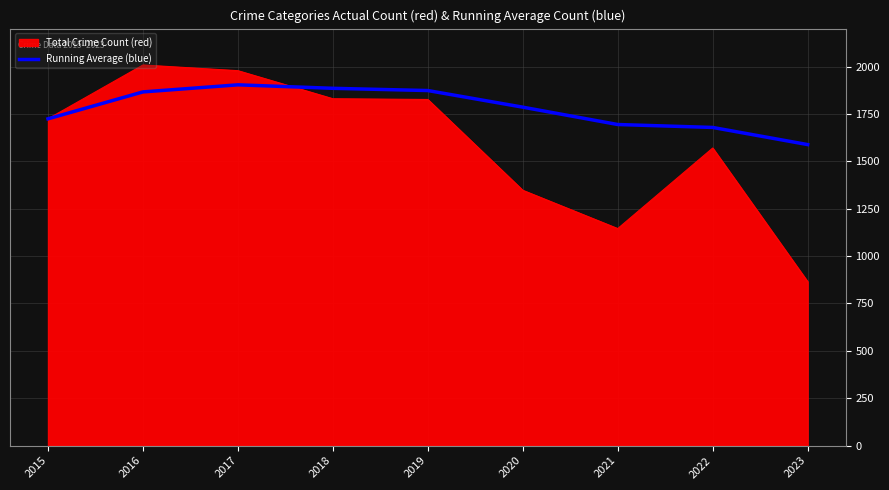

Does the chart have visible grid lines?

Yes